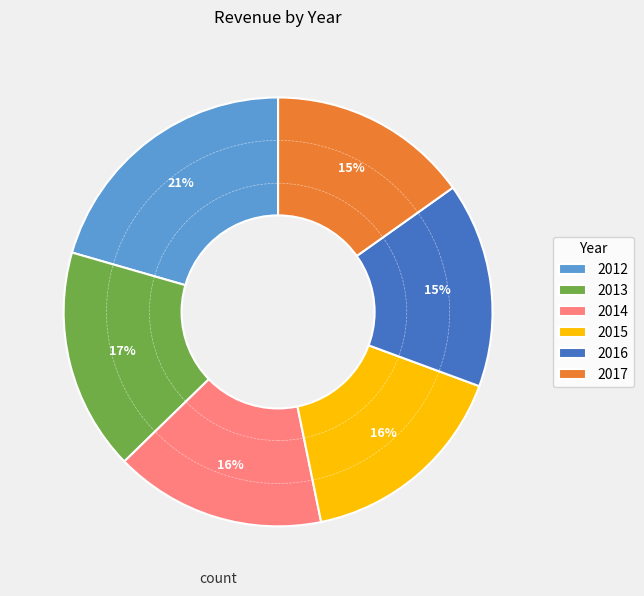

Does 2015 account for over 50% of the chart?

No